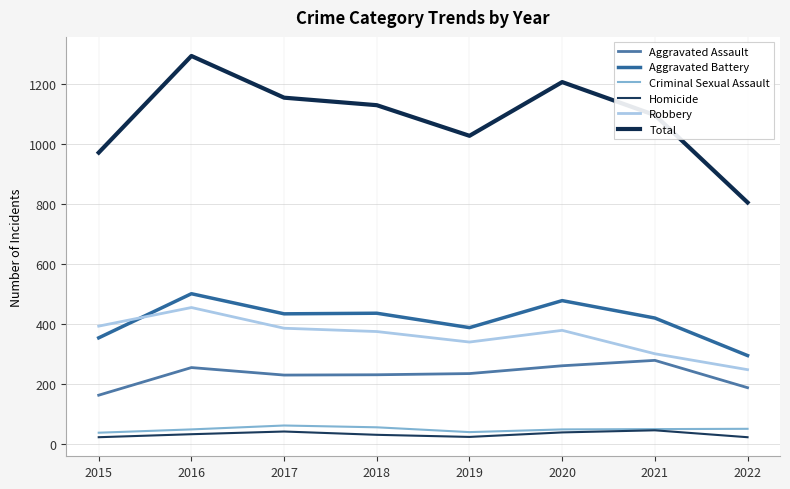

How many lines are shown in the chart?

6